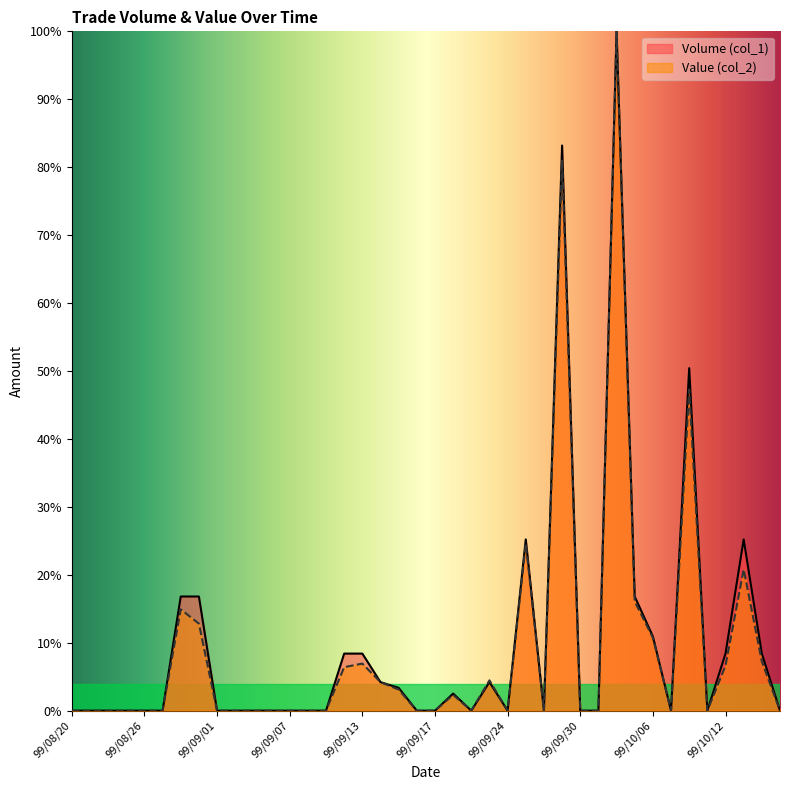

At how many categories does at least one series exceed 93?

1